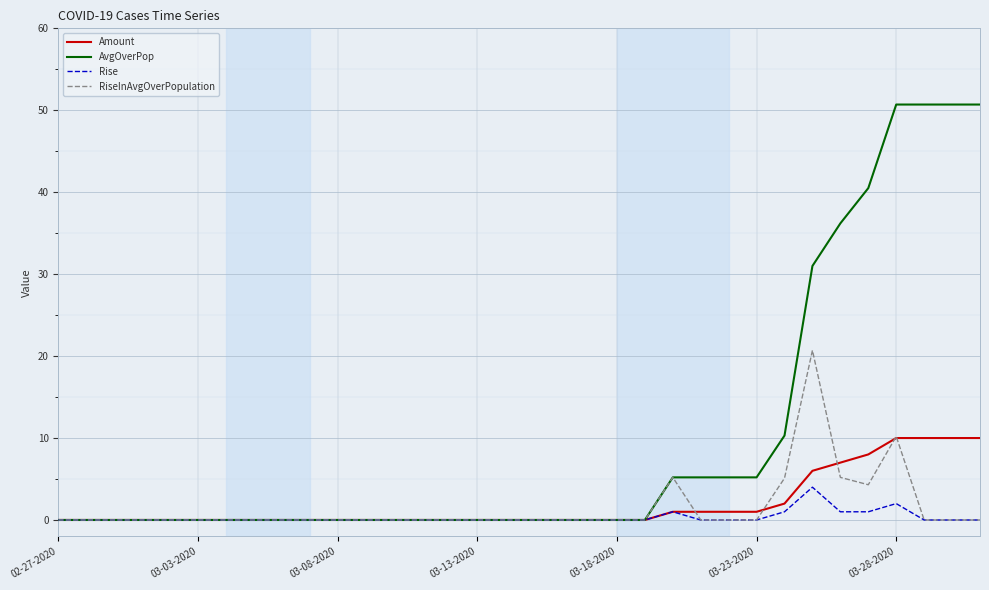

Which series has the largest total across all categories?

AvgOverPop